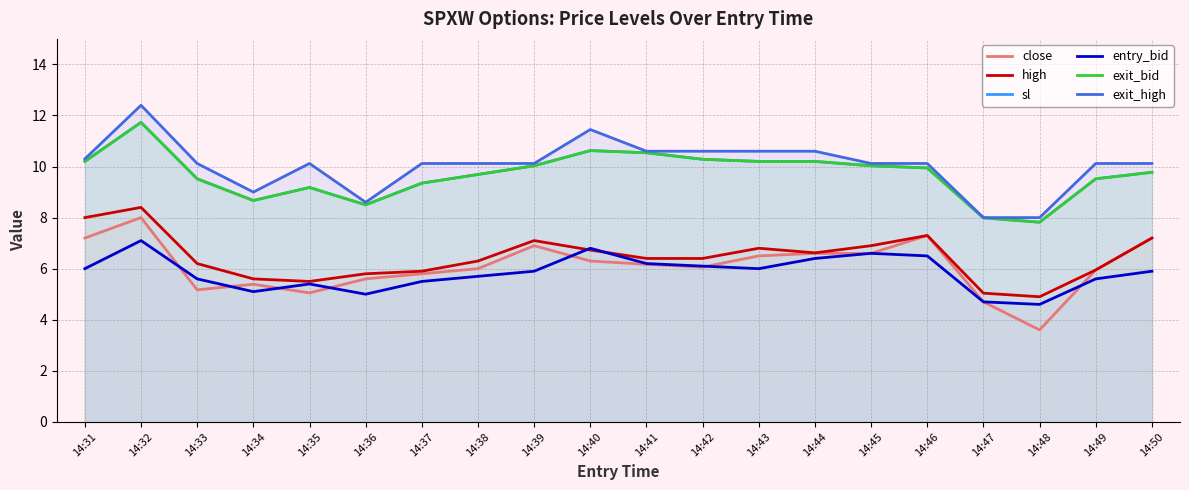

What is the difference between the maximum and minimum values in the exit_bid series?

3.9